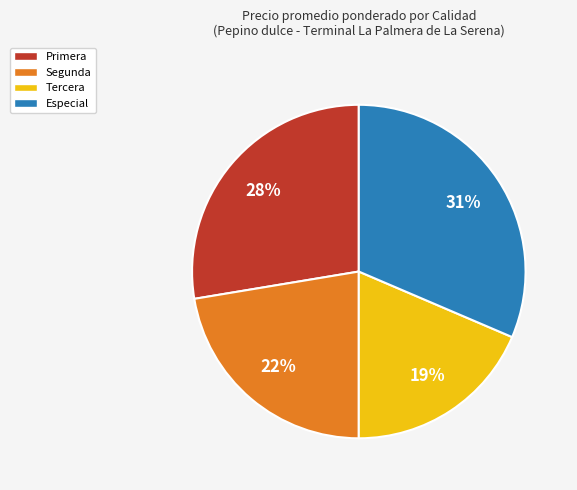

True or false: Primera accounts for 38% of the total.

False